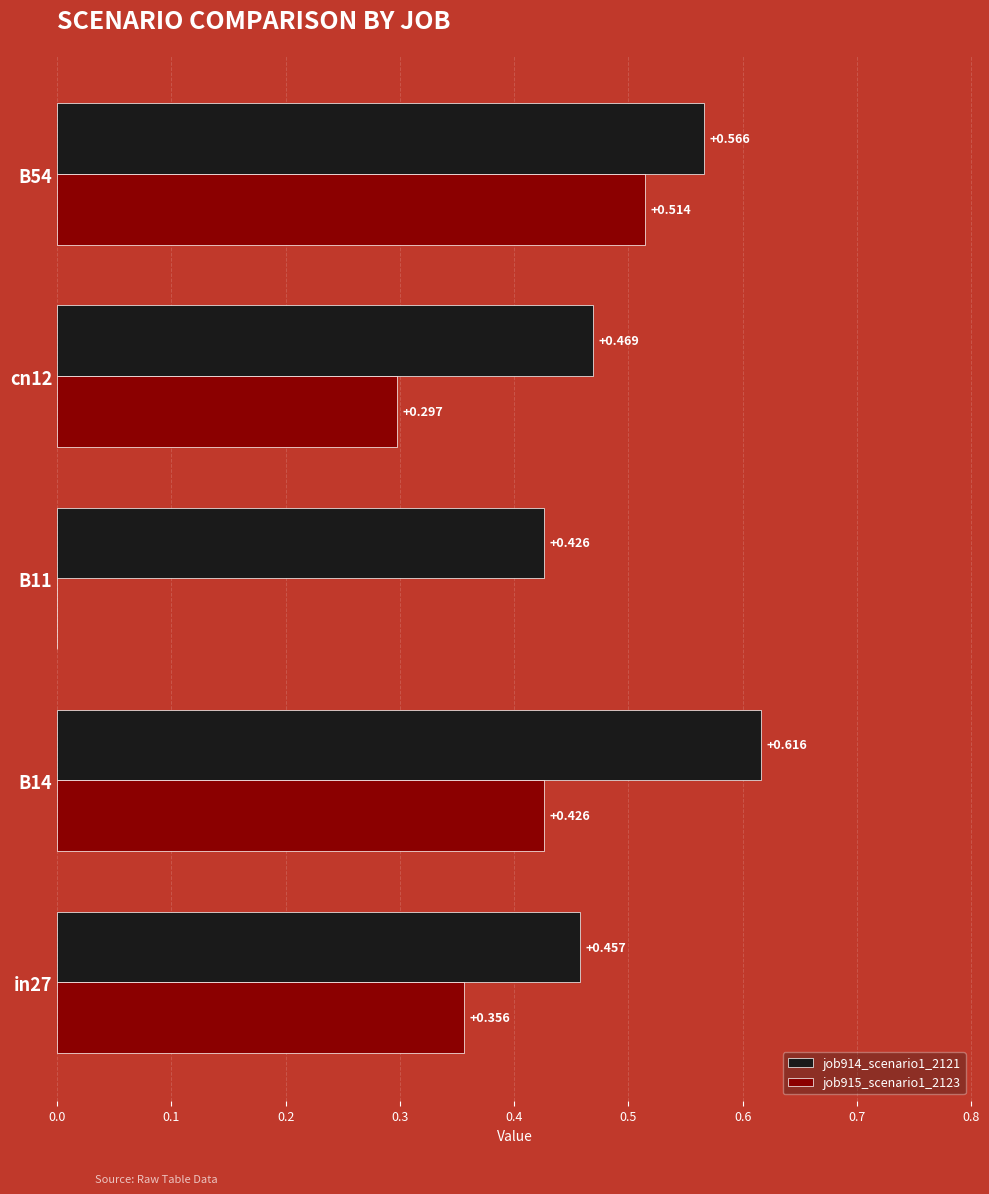

What are all the series names shown in the legend?

job914_scenario1_2121, job915_scenario1_2123